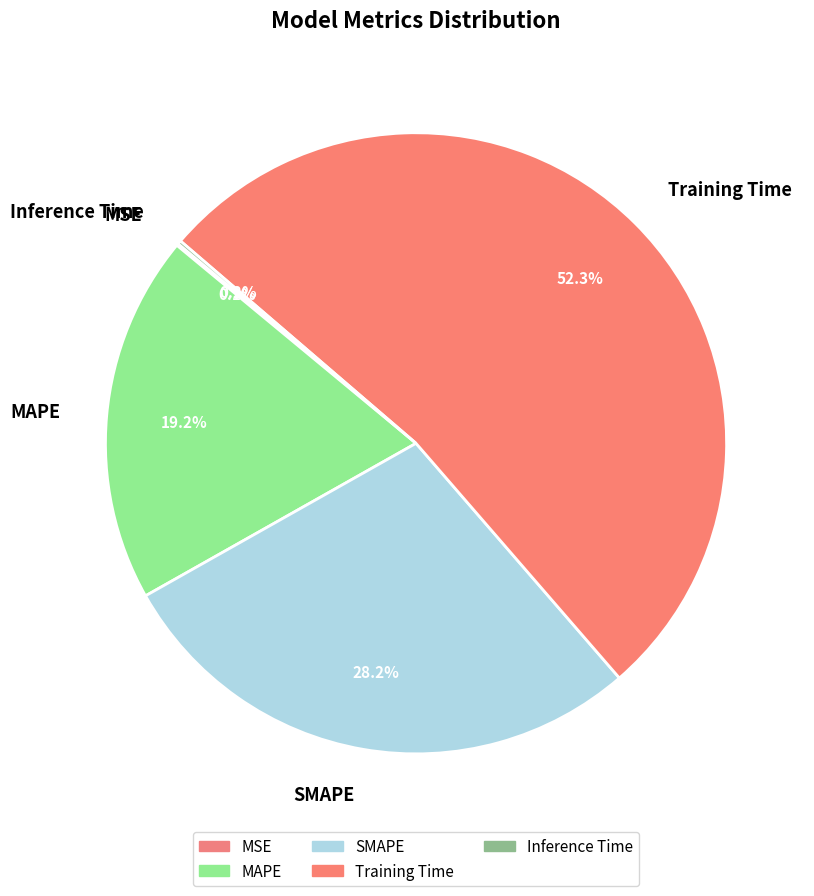

What is the largest slice in the pie chart?

Training Time